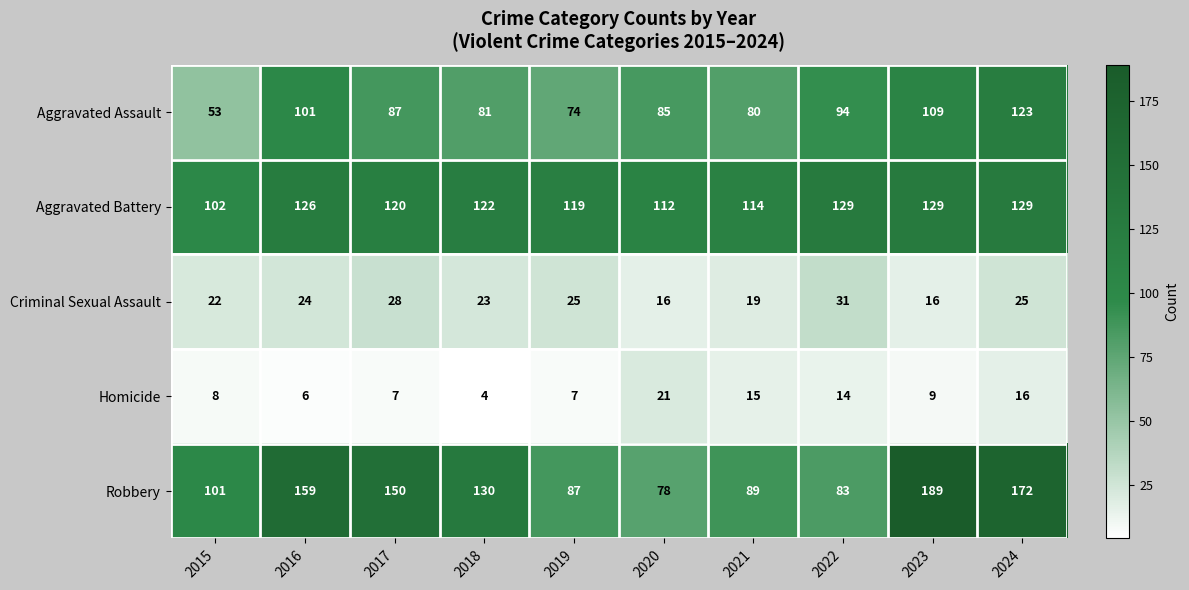

The Aggravated Battery series shows 126 at 2016. True or false?

True